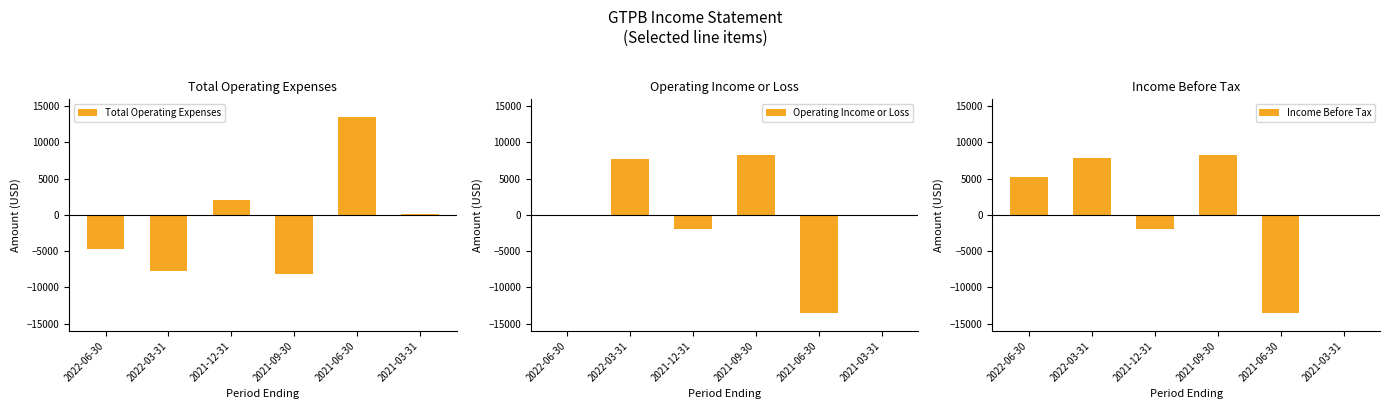

Which label corresponds to the smallest value in the chart?

2021-06-30